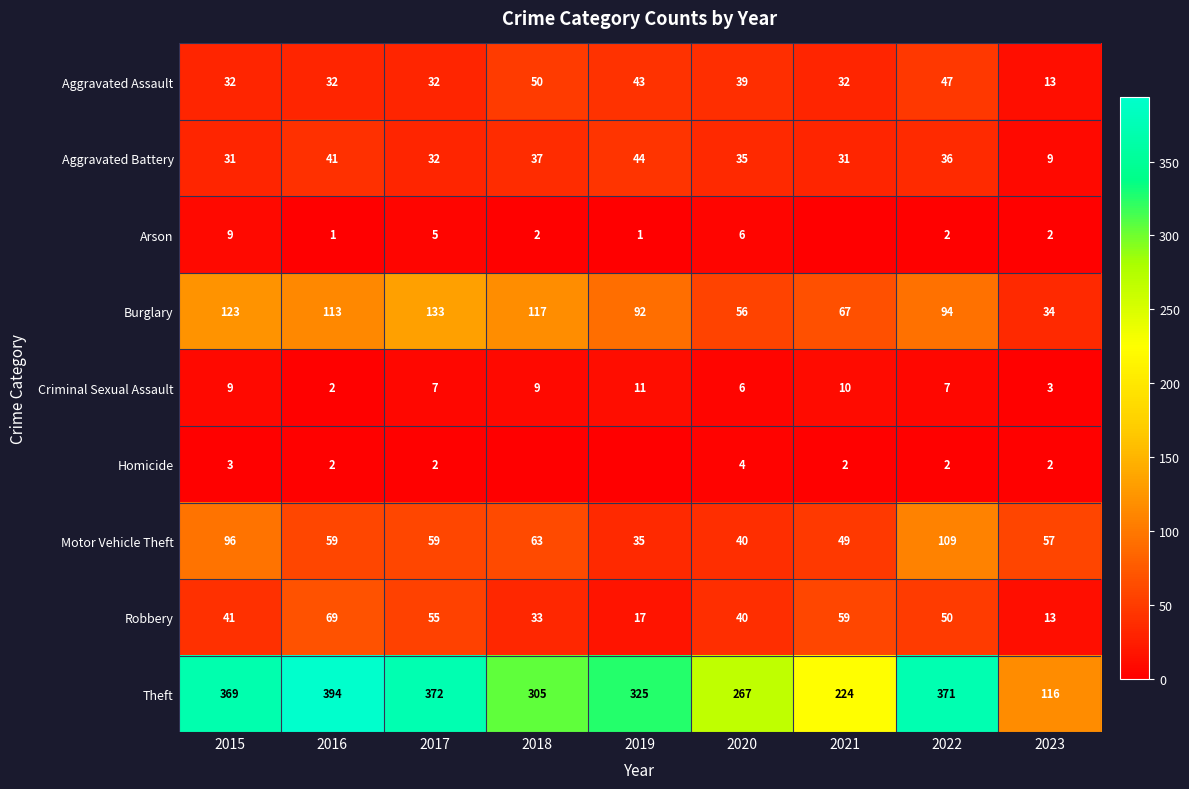

True or false: Arson has a value of 5 at 2017.

True